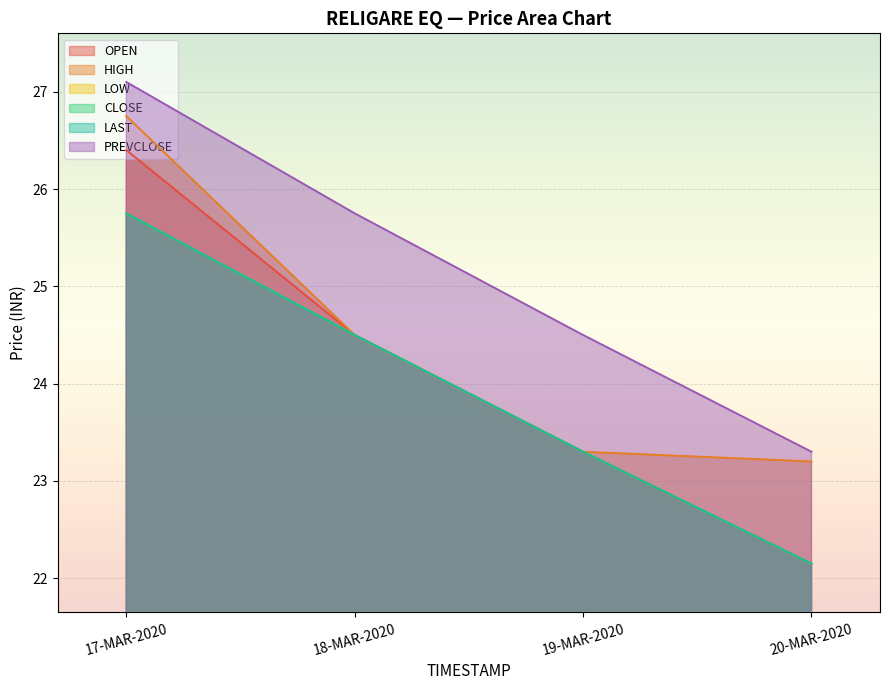

True or false: LAST and HIGH cross at least once.

False